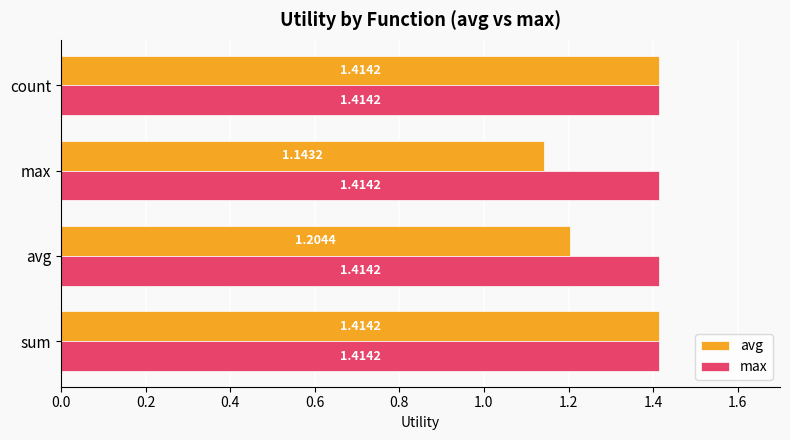

Rank the series by their average value, from highest to lowest.

max, avg